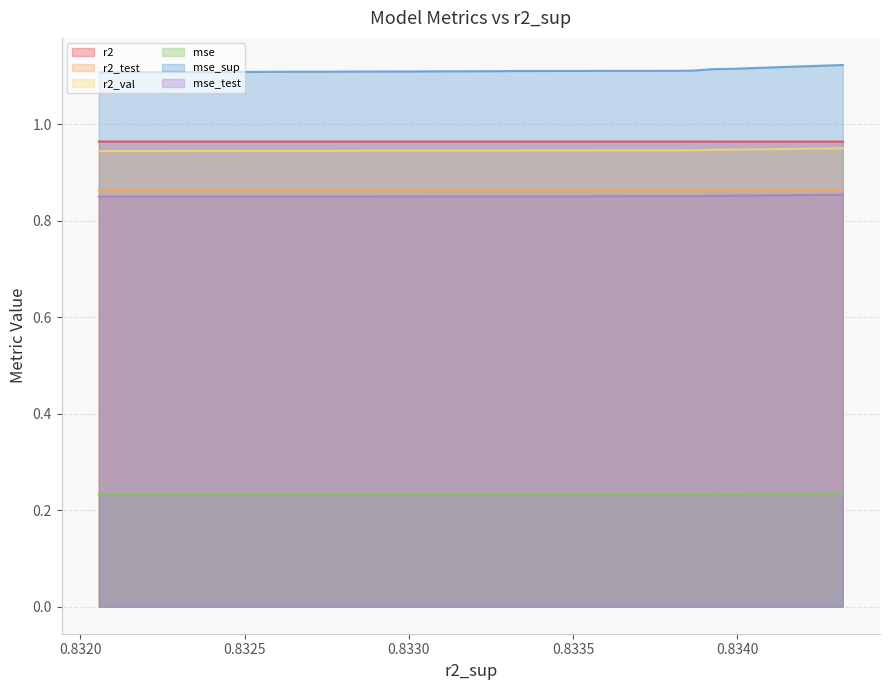

True or false: mse_sup and r2_val cross at least once.

False